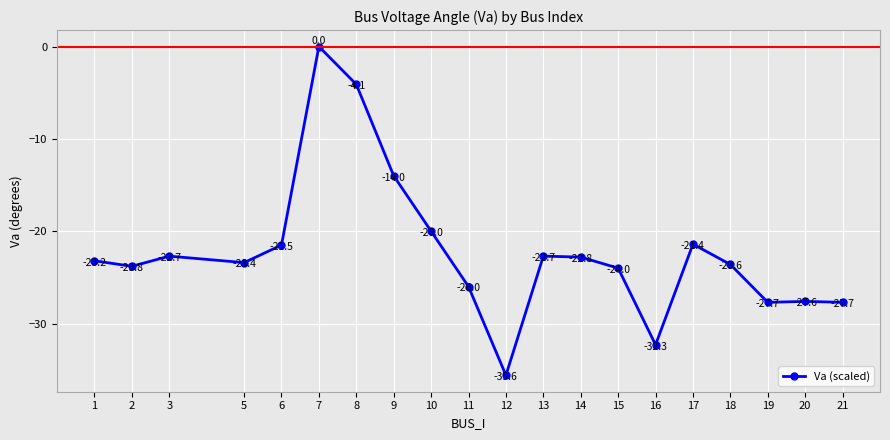

True or false: the data shows 0.0 at 7.

True